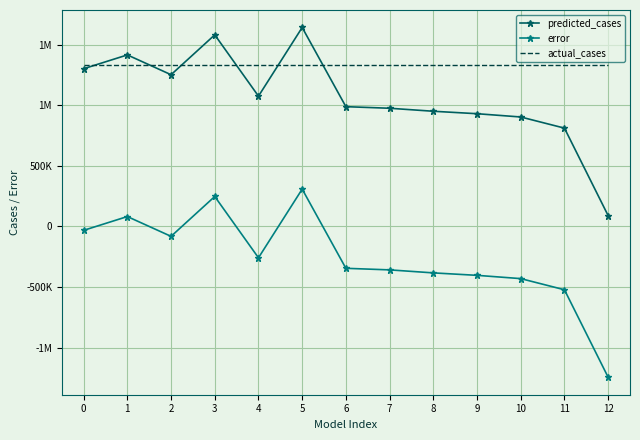

What are all the series names shown in the legend?

predicted_cases, error, actual_cases